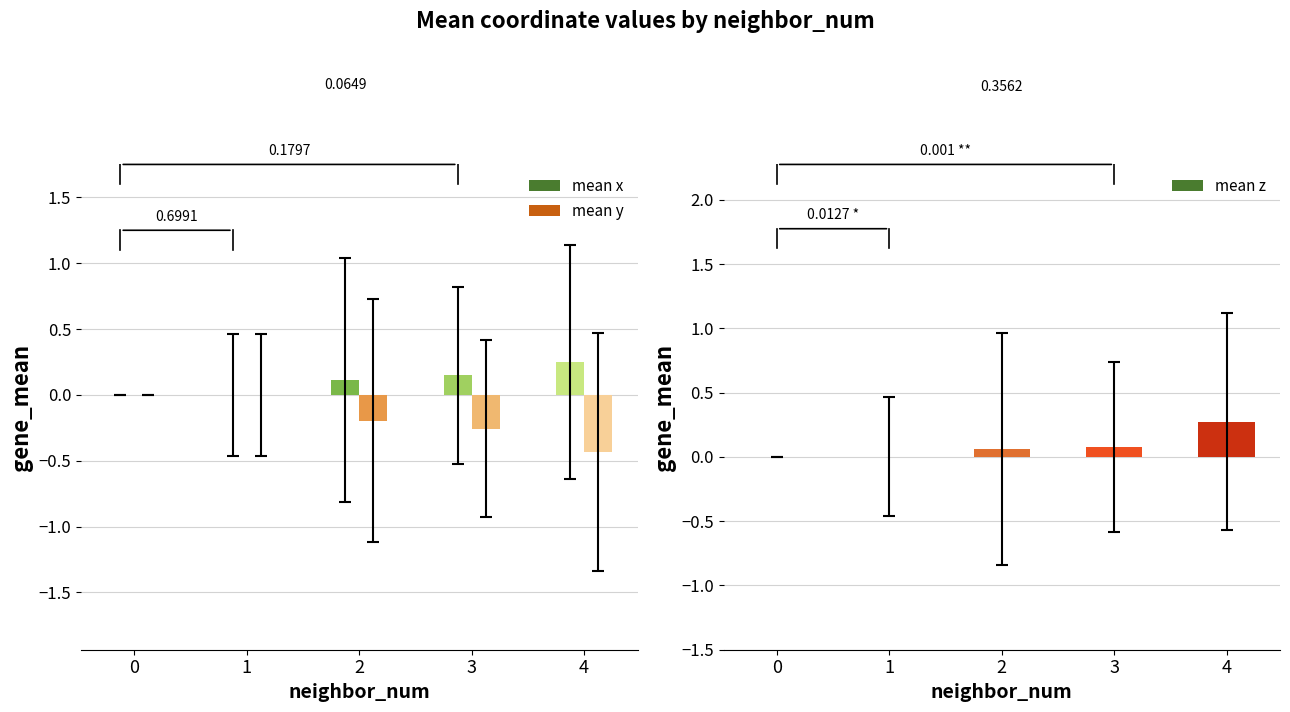

The mean z series shows 0.0 at 2. True or false?

False